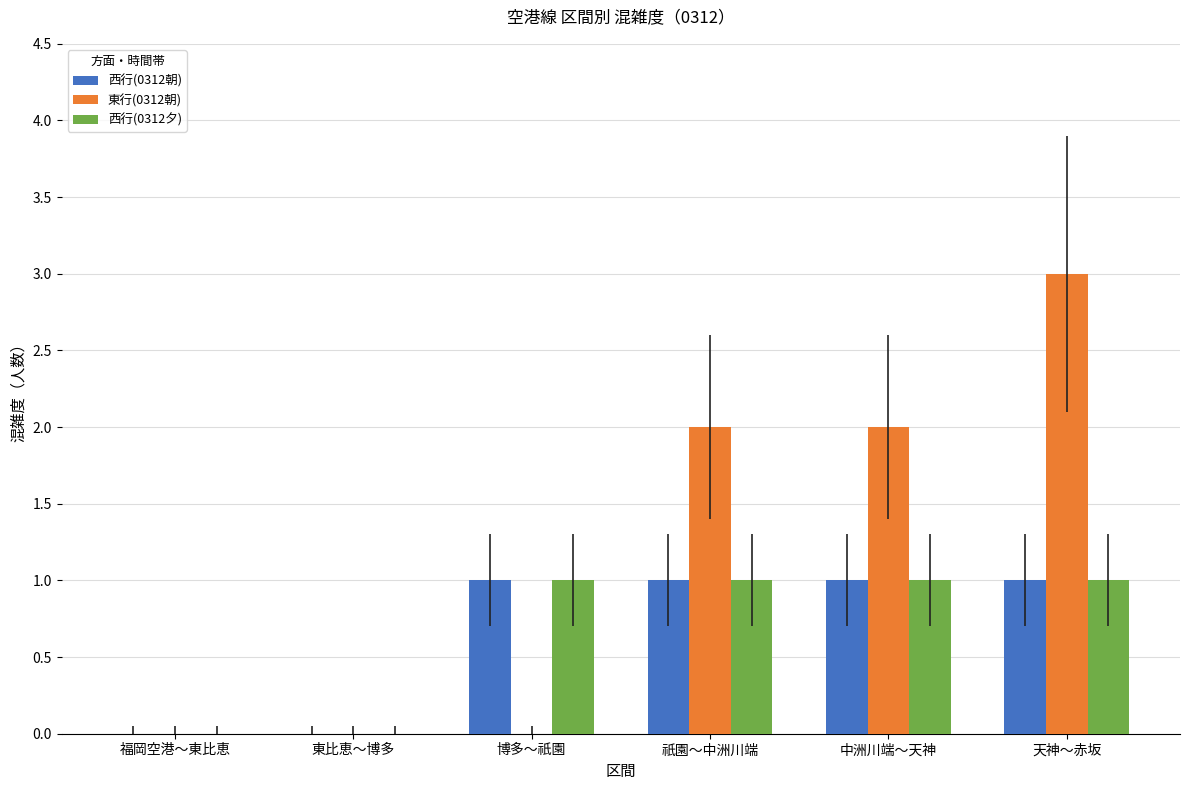

Is it true that 東行(0312朝) equals 3 at 天神～赤坂?

True